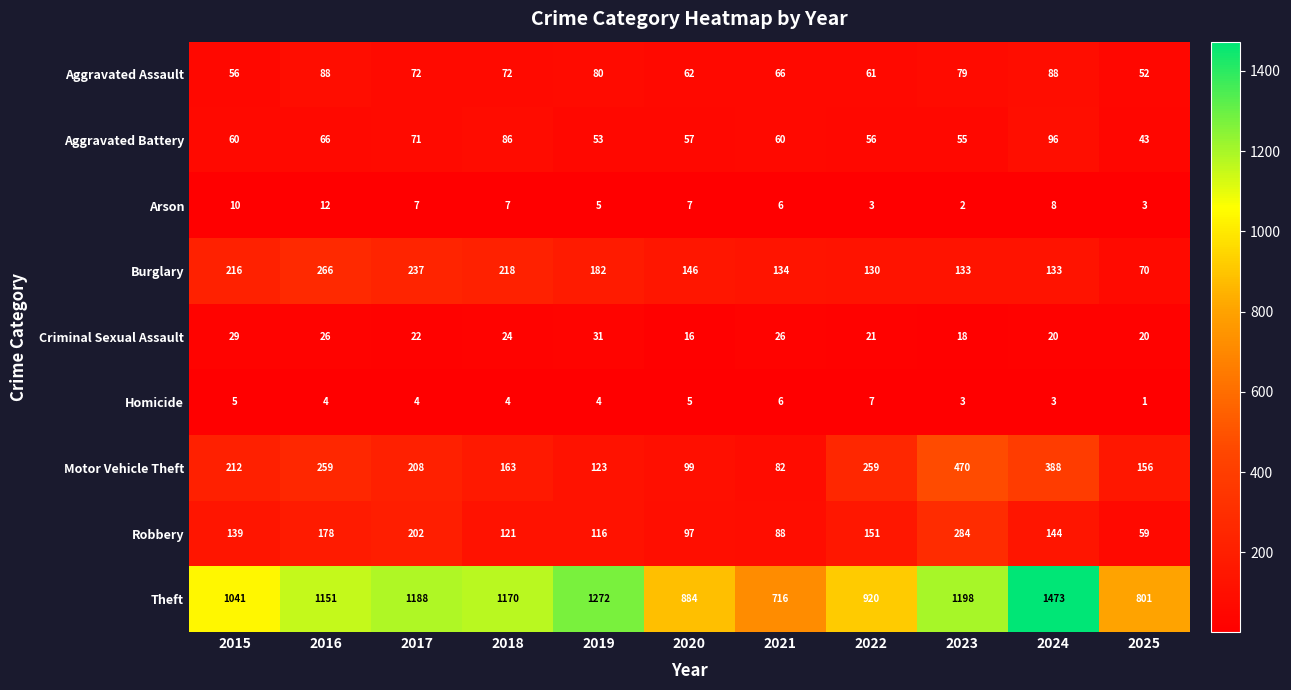

What is the difference between the maximum and minimum values in the Aggravated Battery series?

53